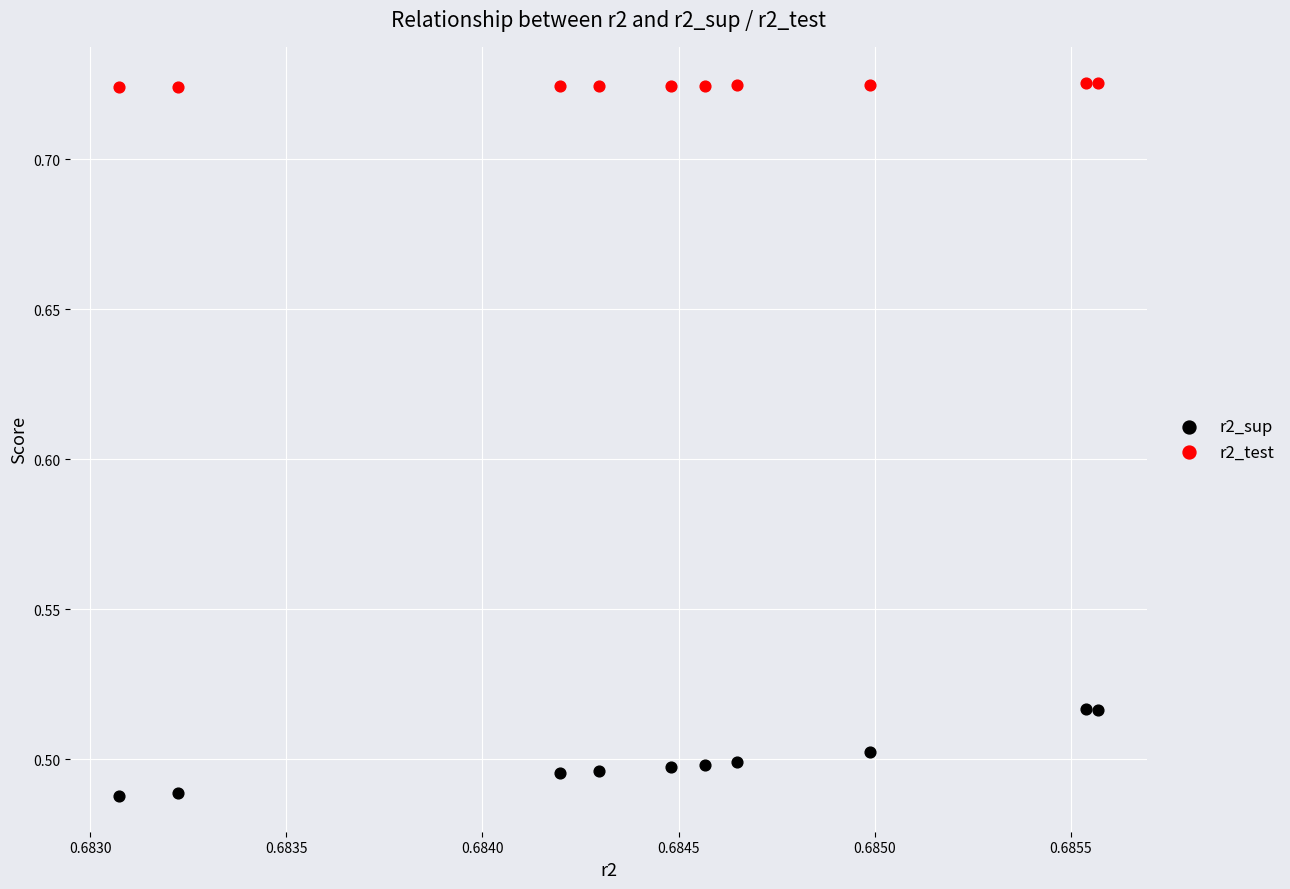

Which series has the largest Y range (max minus min)?

r2_sup